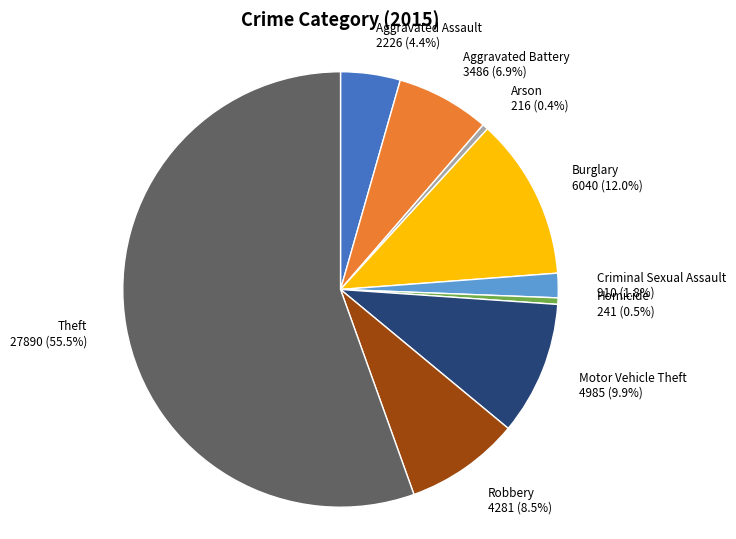

Is it true that Homicide is 8% of the pie?

False